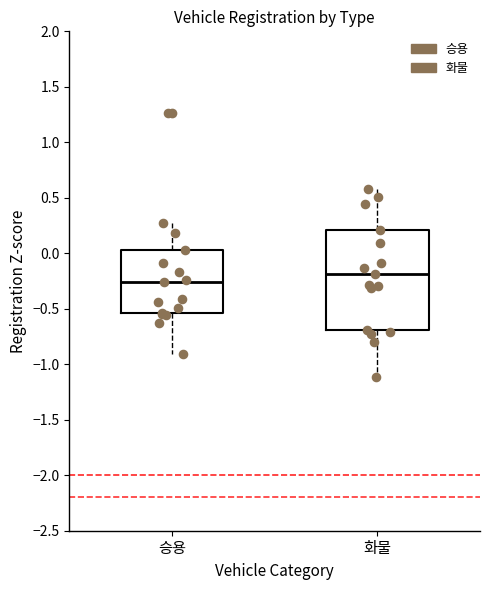

Reading left to right, transcribe this box plot: for each box, give where its median line is, the range the box spans, and where its two whiskers end, as read against the y-axis. The values are not printed on the chart, so give them approximately, as read against the axis.

승용: median -0.25, box -0.55 to 0.05, whiskers -0.90 to 0.30
화물: median -0.20, box -0.70 to 0.20, whiskers -1.10 to 0.60